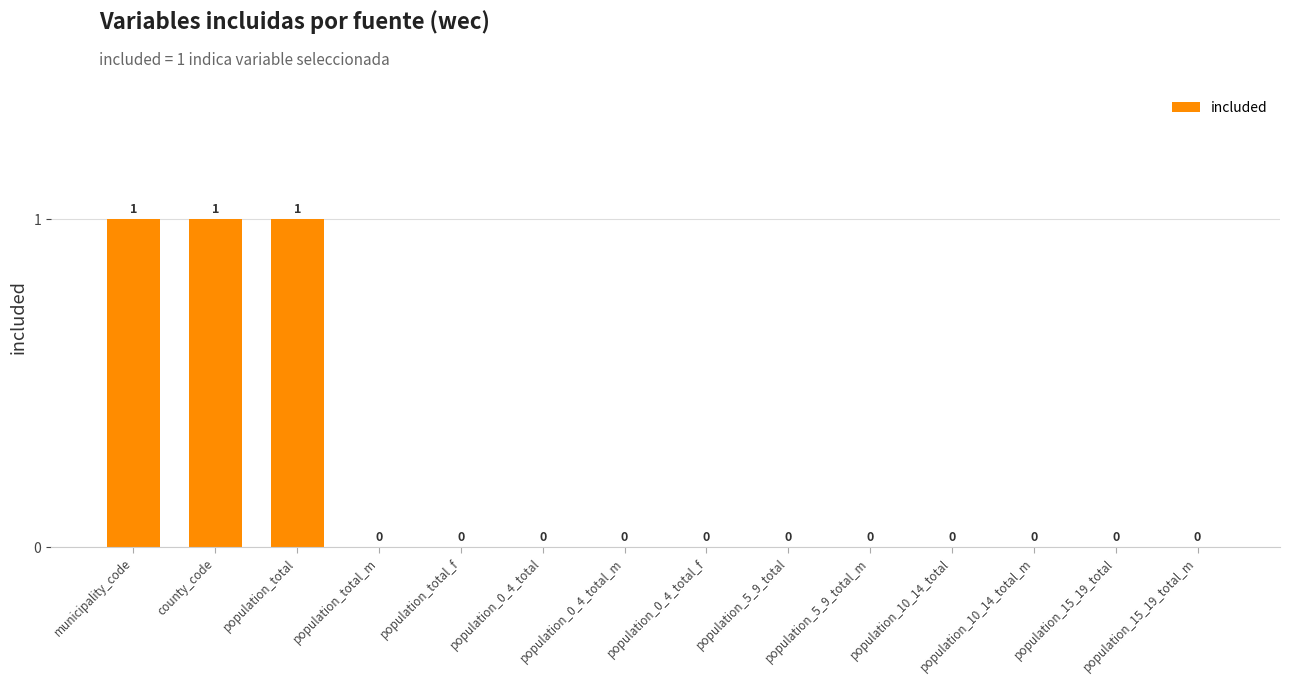

Which has a higher value, municipality_code or population_total_f?

municipality_code